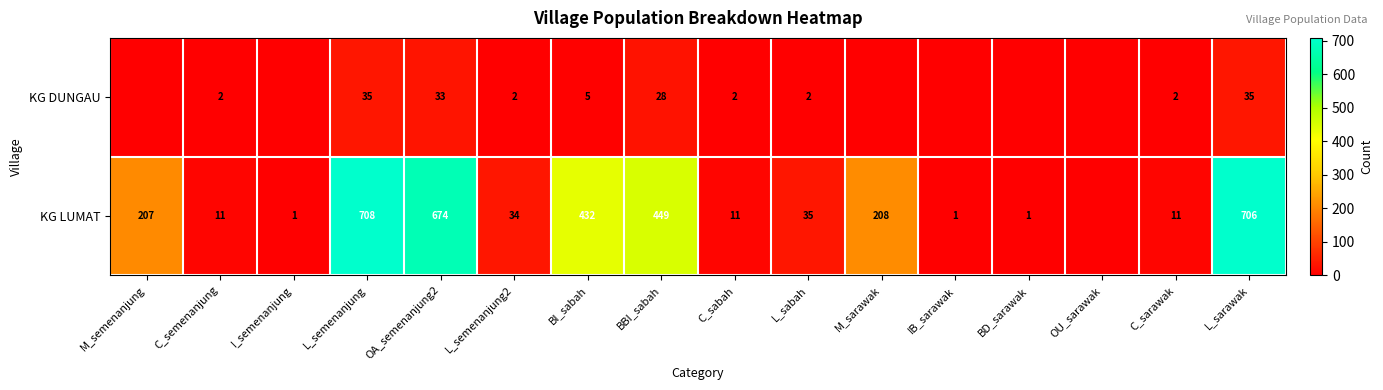

What is the spread (max minus min) of values at BI_sabah?

427